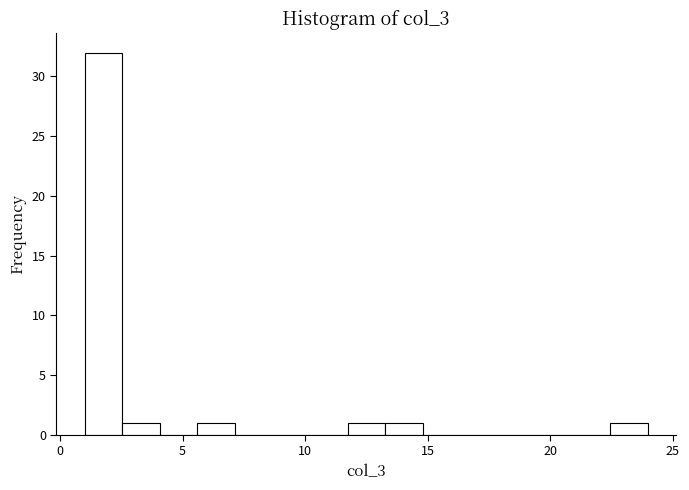

Around what value on the x-axis is the tallest bar? Give the approximate position of its centre, as read against the axis.

2.0